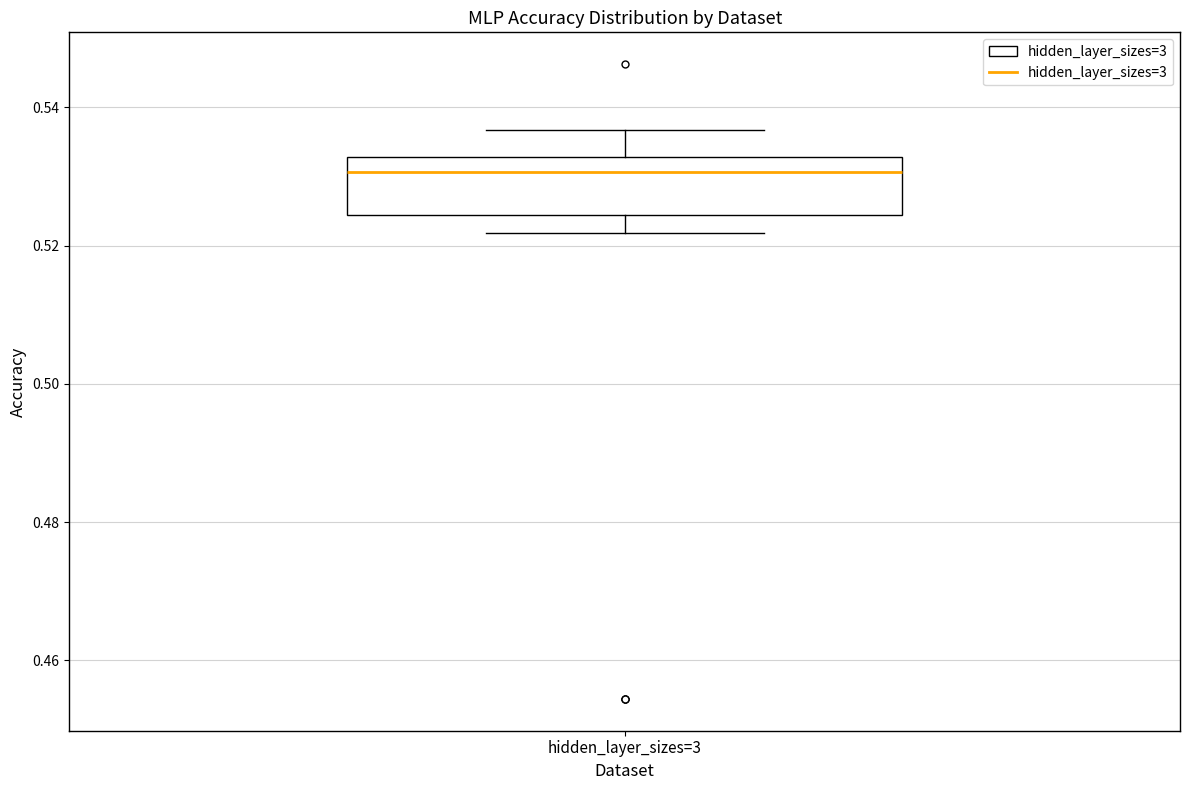

Where does the median line of the box for hidden_layer_sizes=3 sit on the y-axis? The values are not printed on the chart, so give them approximately, as read against the axis.

0.530